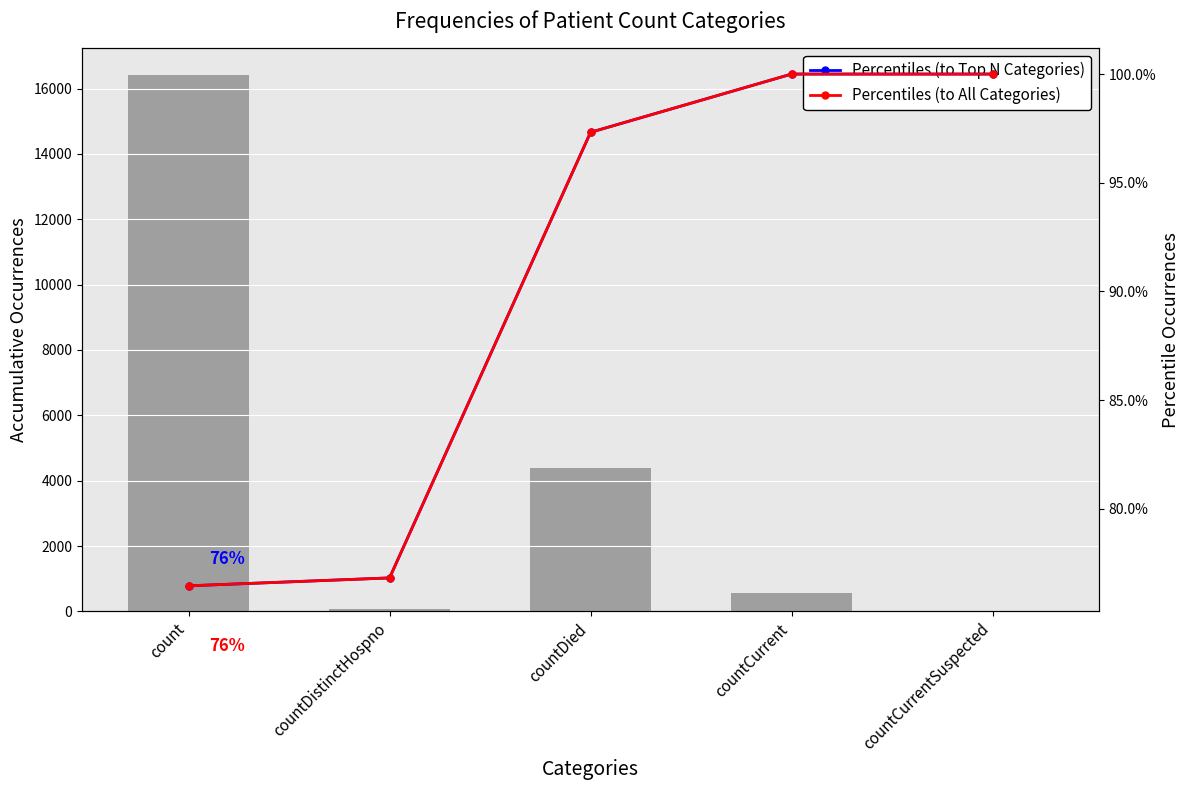

How many values in the values series exceed 575?

2